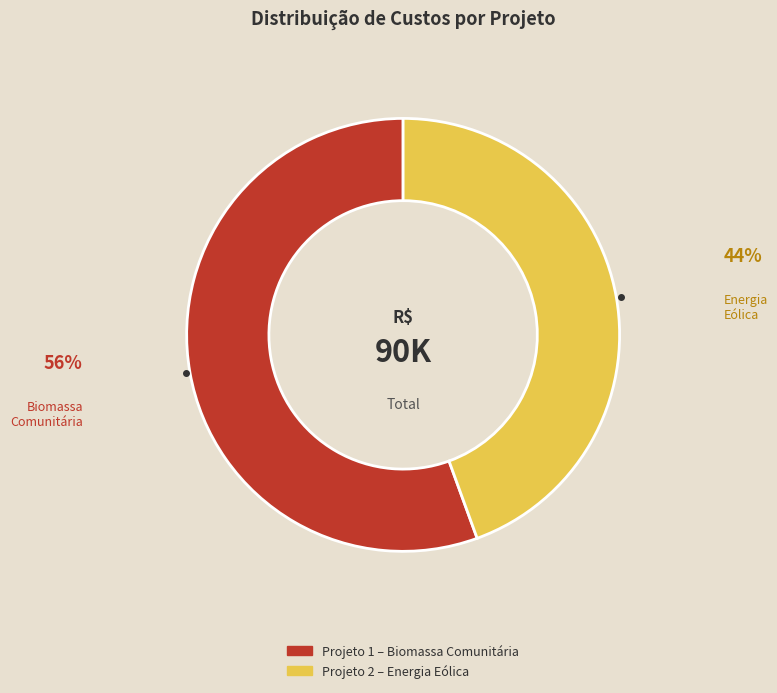

Is there a majority slice in this chart?

Yes